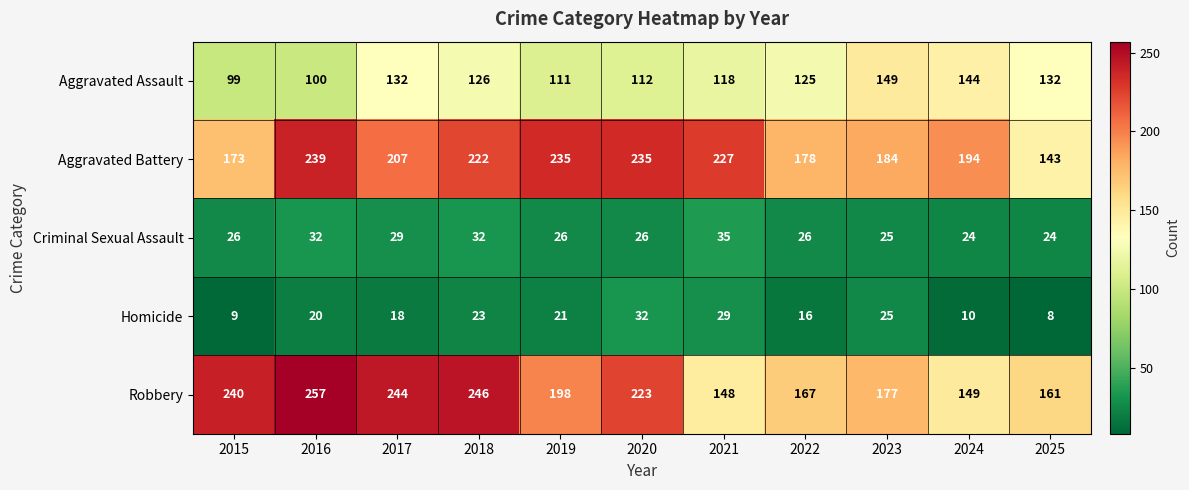

Where does the Aggravated Battery series first go above 207?

2016